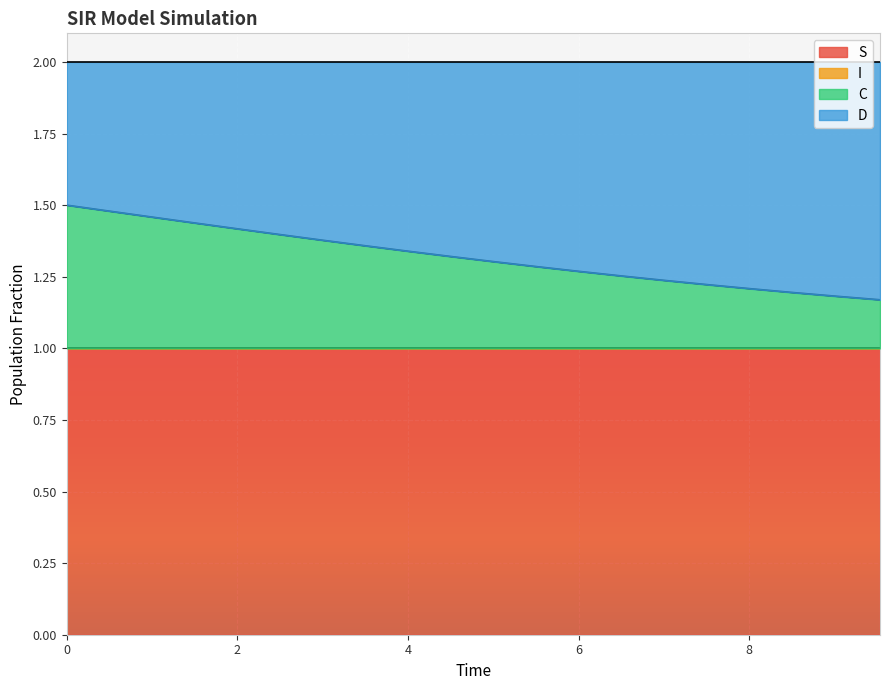

What is the average value of the I series?

1.3